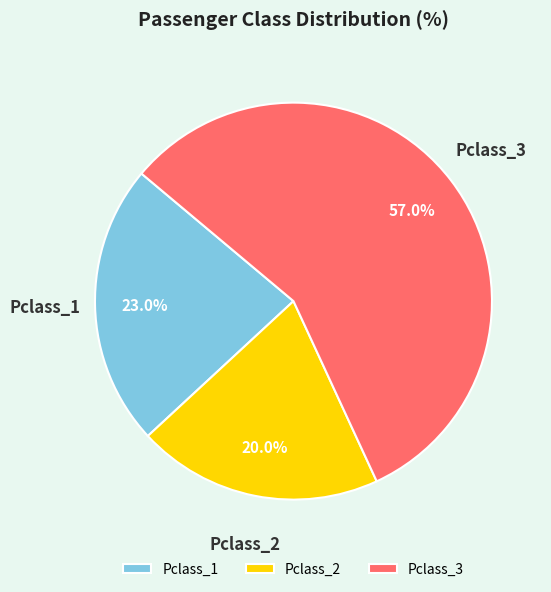

Which has a higher value, Pclass_3 or Pclass_1?

Pclass_3